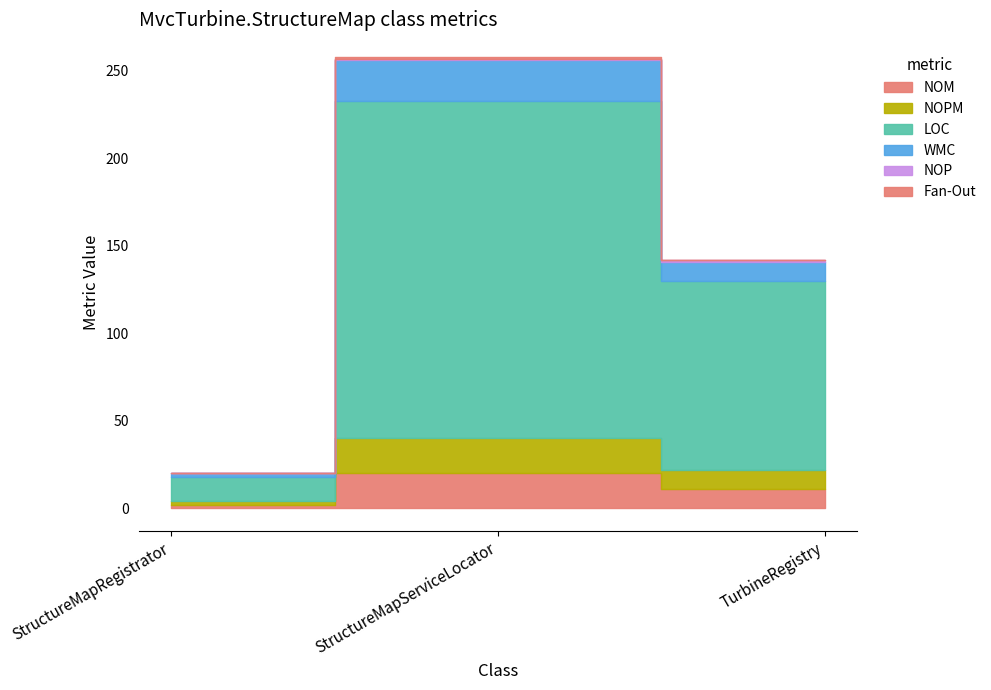

What is the label of the 3rd point from the right?

StructureMapRegistrator